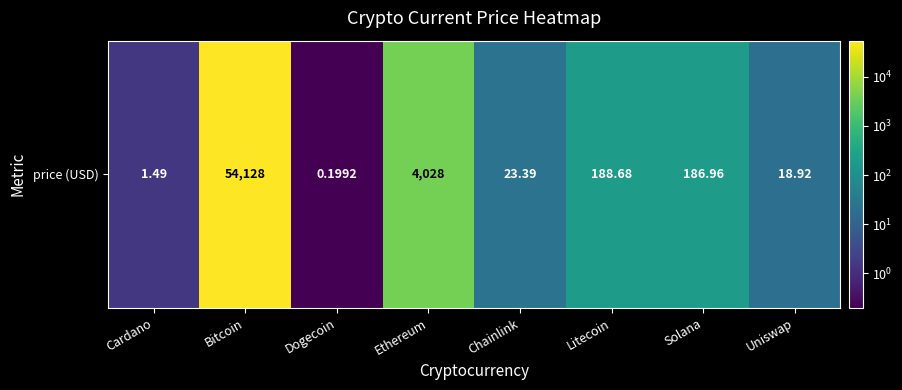

What is the approximate value at Litecoin?

188.7